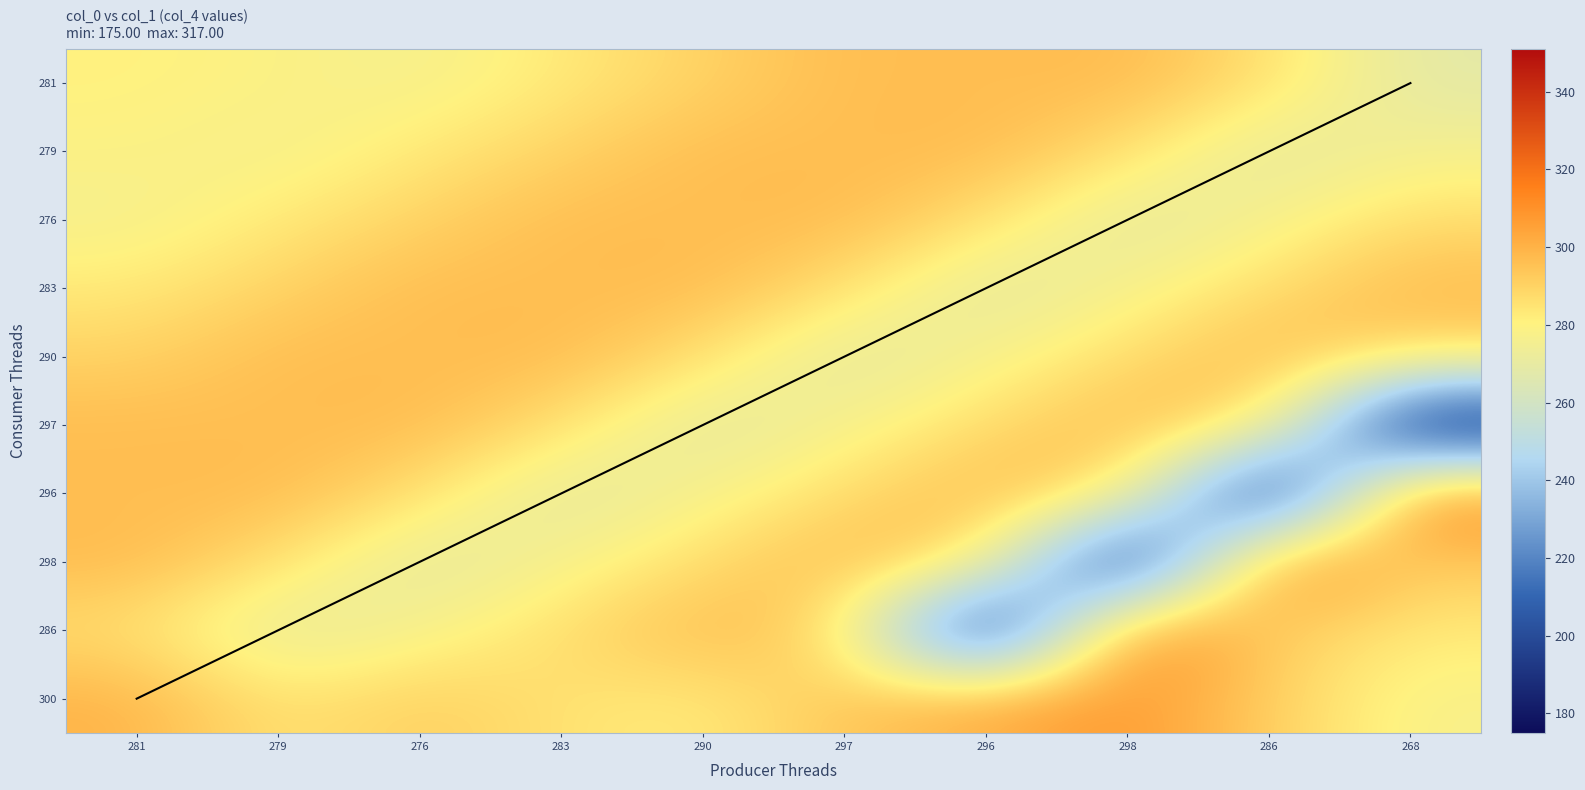

What is the spread (max minus min) of values at 286?

142